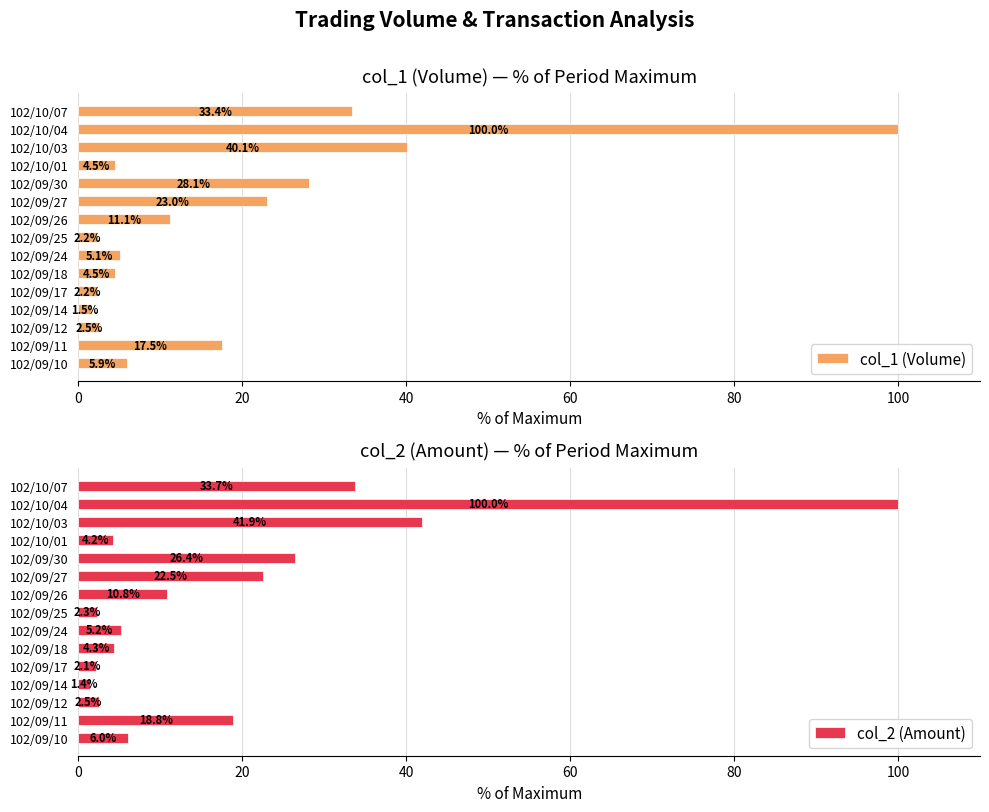

How many bars are there in each group?

2